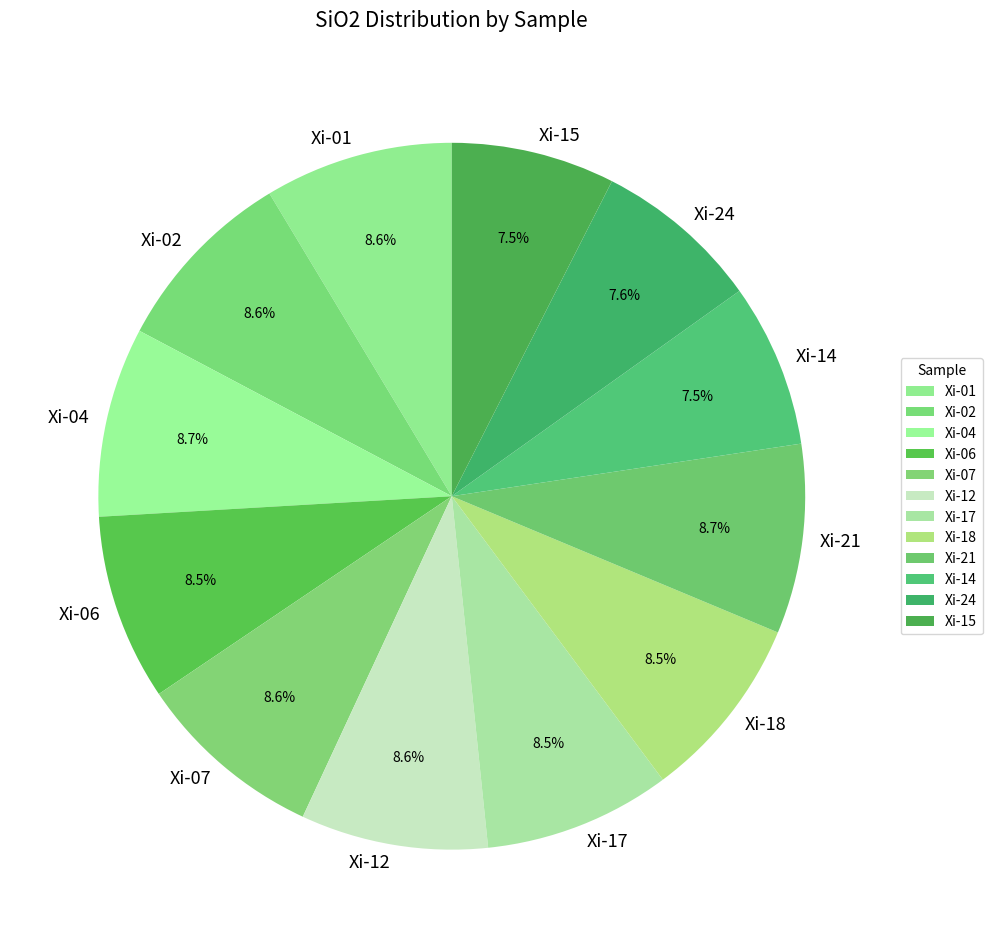

What percentage is the Xi-04 slice, to the nearest percent?

9%